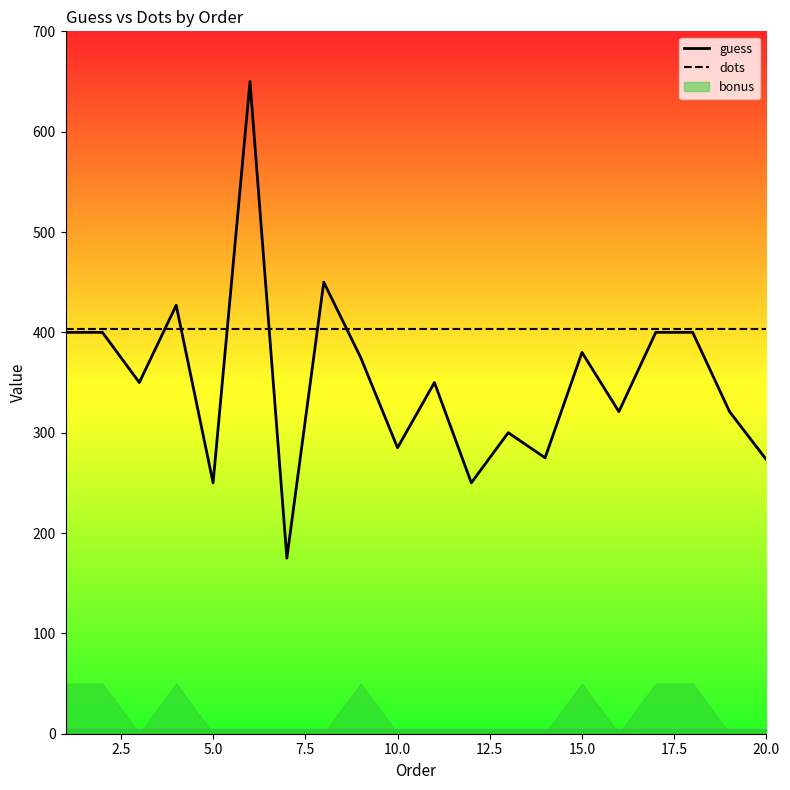

At how many categories does at least one series exceed 363?

20